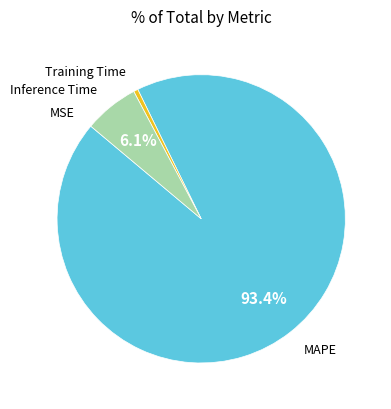

The Inference Time slice represents 6% of the pie. True or false?

True